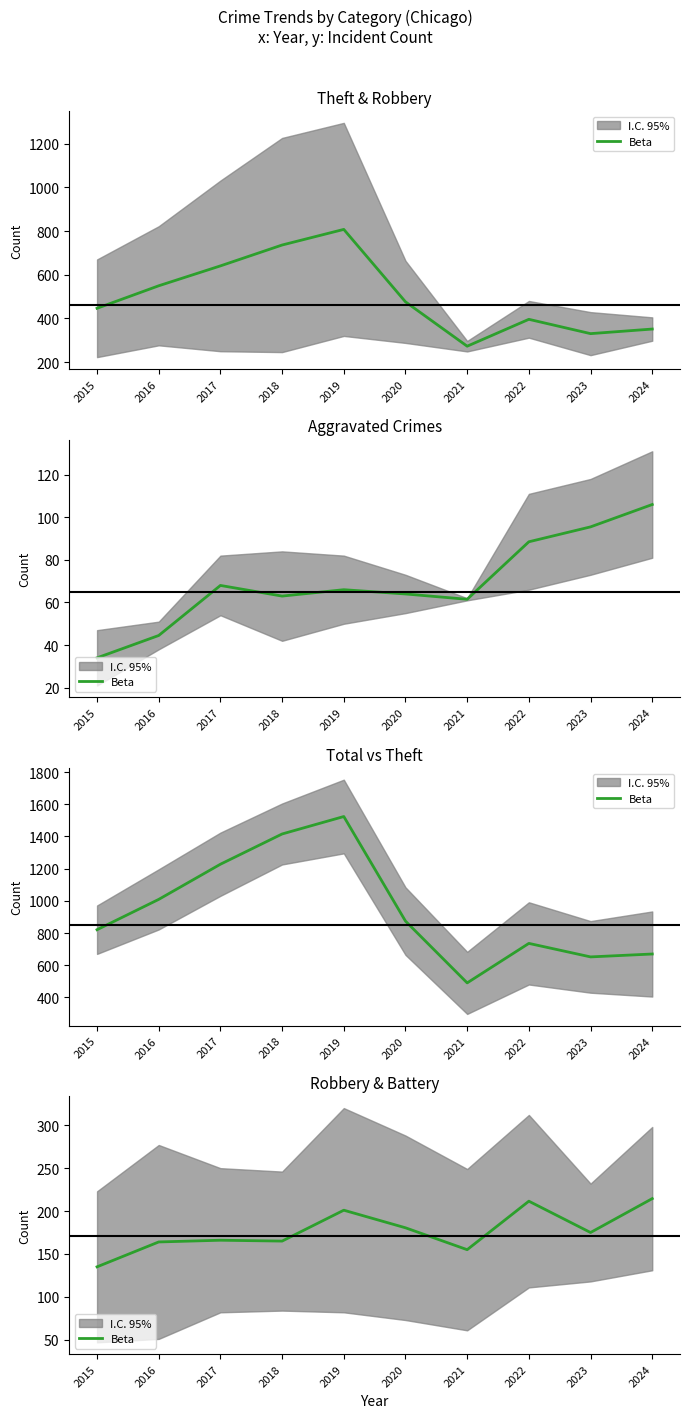

What is the difference between the maximum and minimum values?

79.5